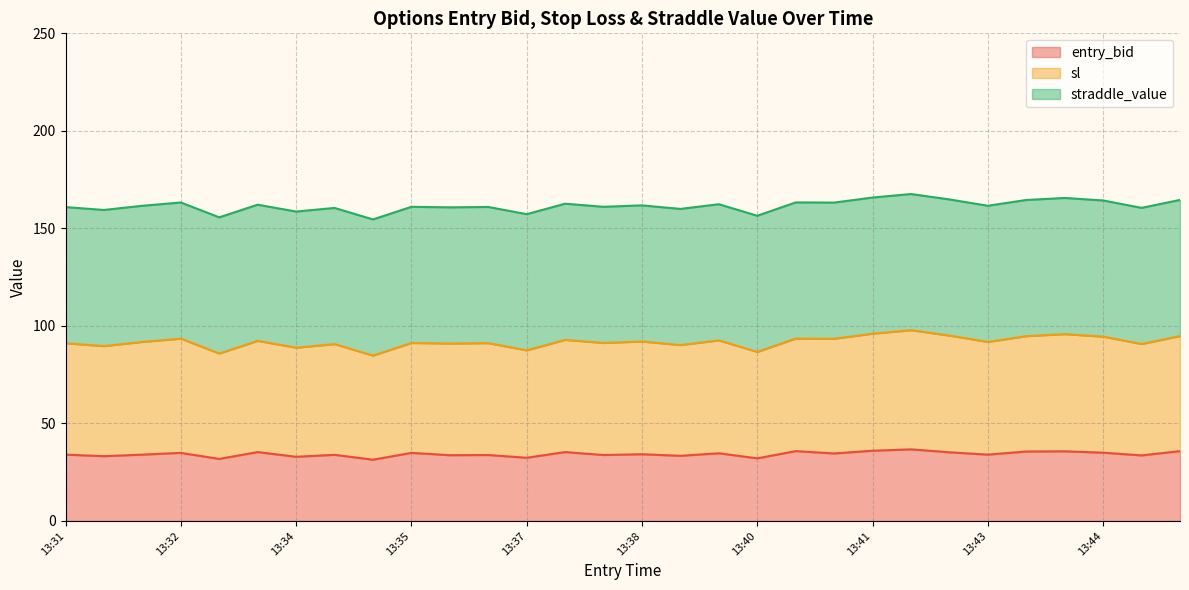

At which category does sl reach its first local peak?

13:32